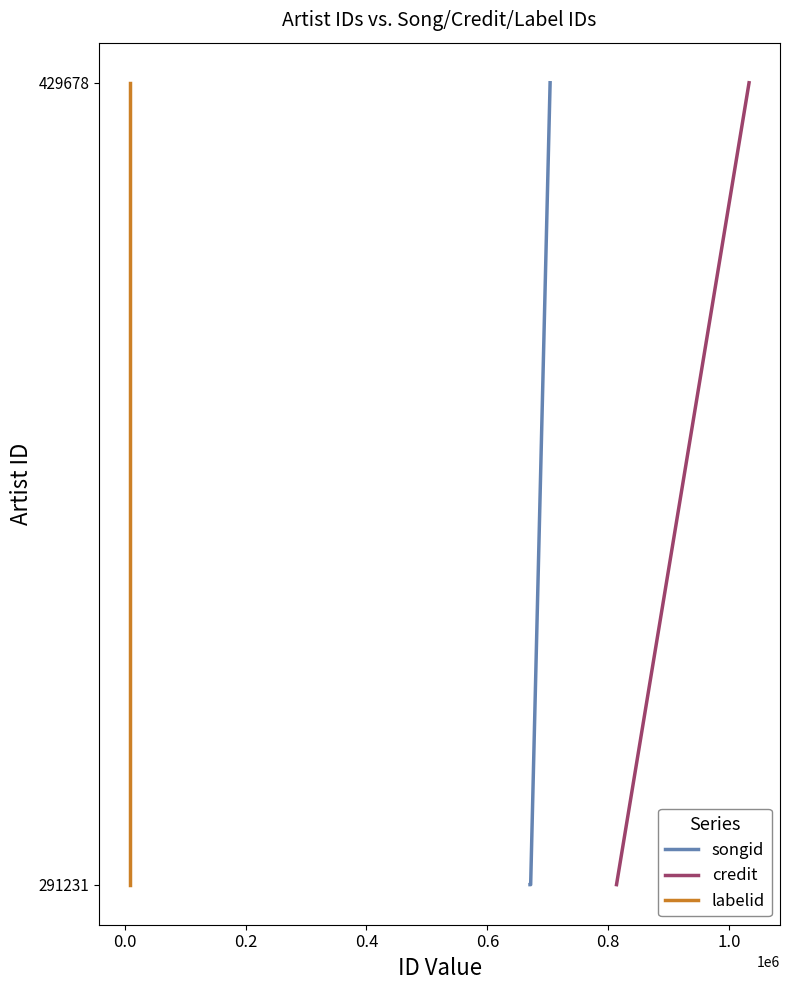

How many lines are shown in the chart?

3